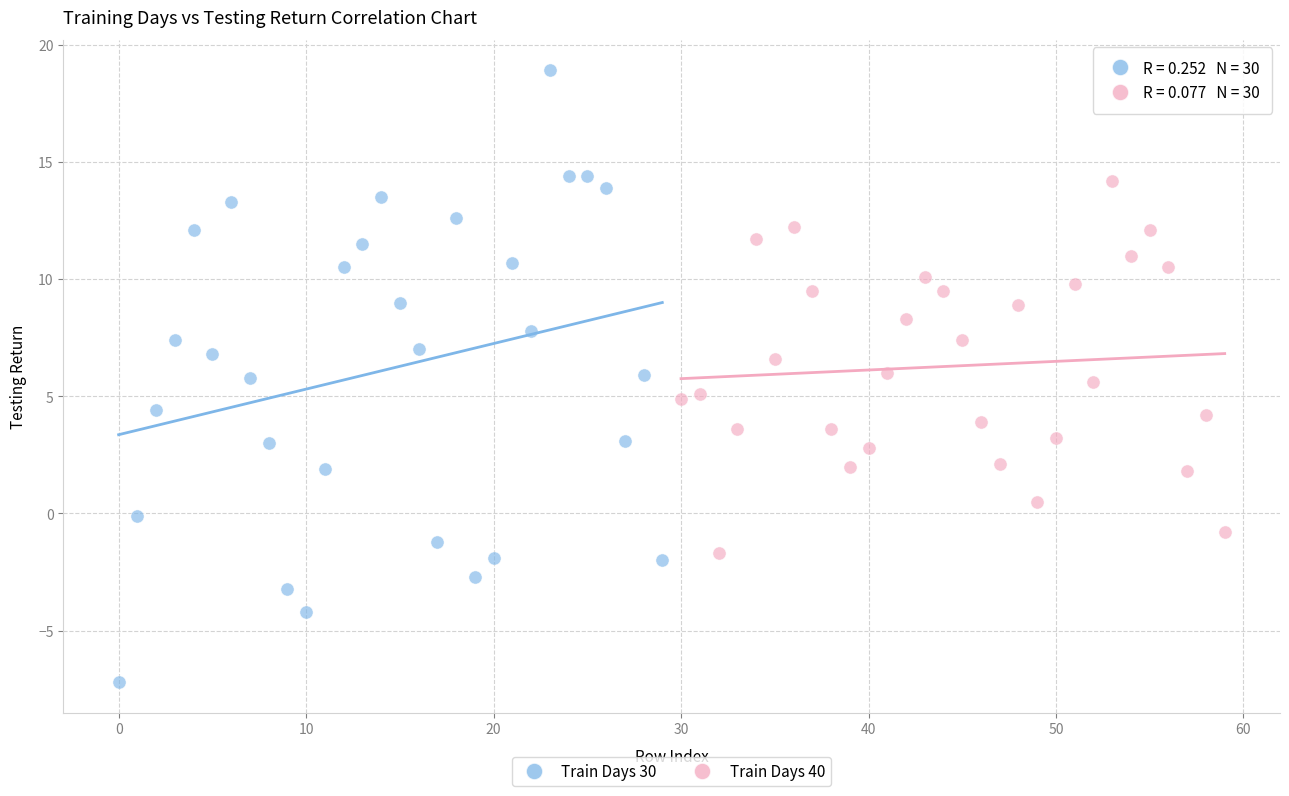

Which series has the widest spread of Y values?

Train Days 30